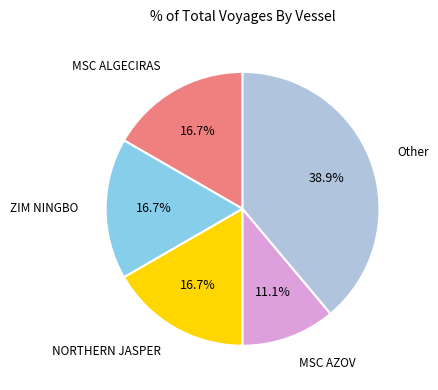

Is there any slice that represents more than half of the pie?

No